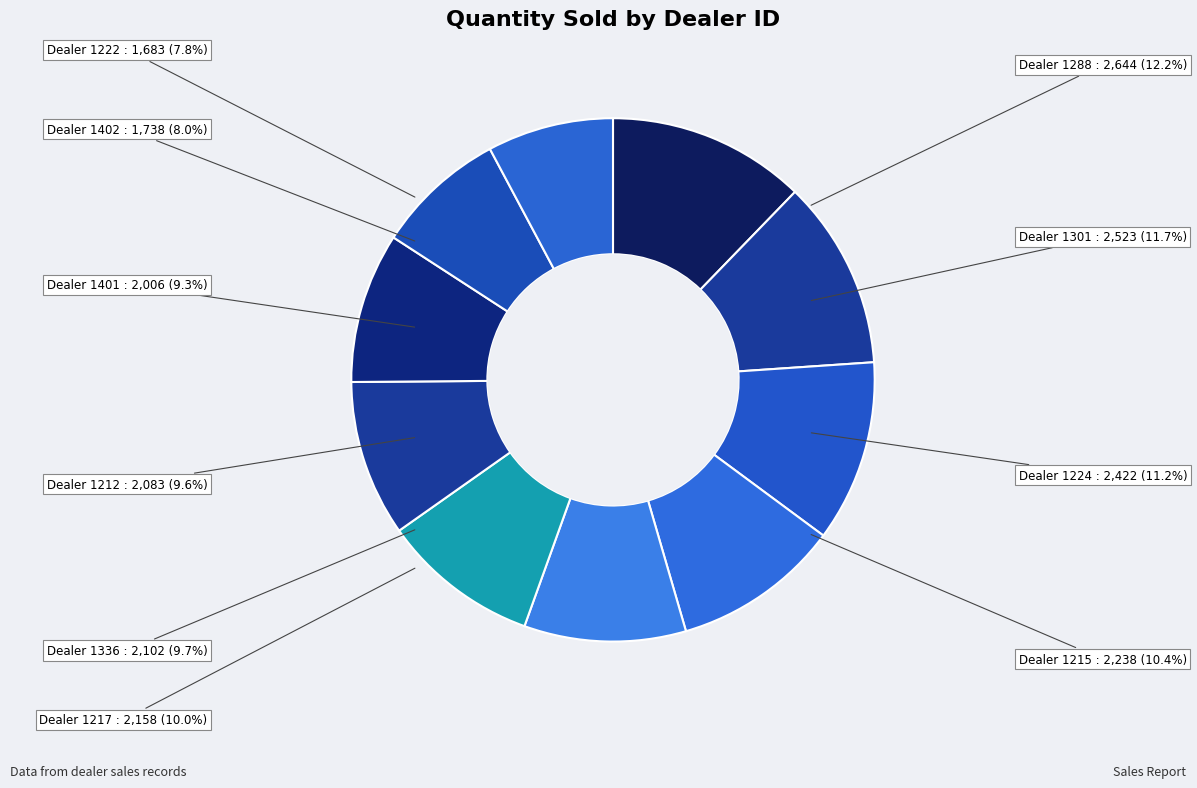

Rank the categories by value from highest to lowest.

1288, 1301, 1224, 1215, 1217, 1336, 1212, 1401, 1402, 1222